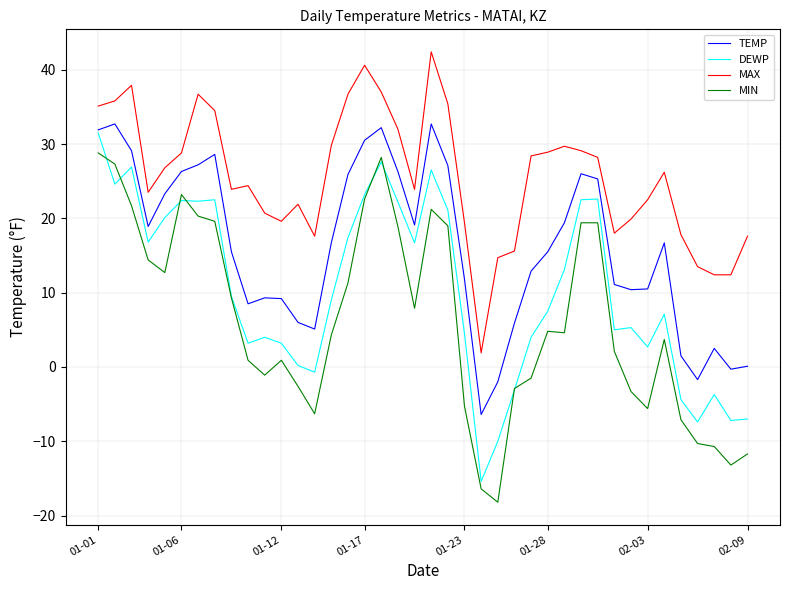

Which series has the largest total across all categories?

MAX